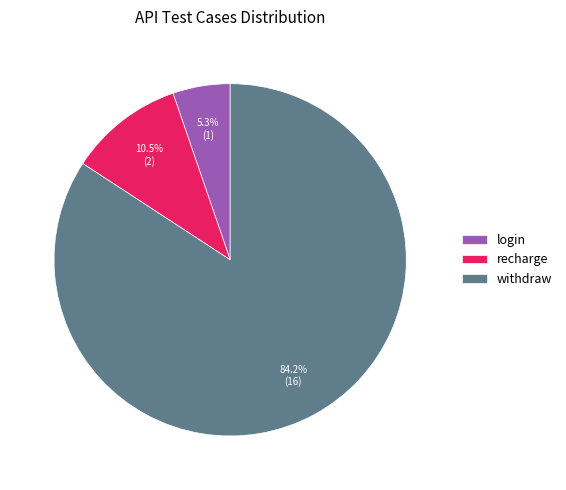

What is the ratio of the value at withdraw to the value at recharge?

8.0